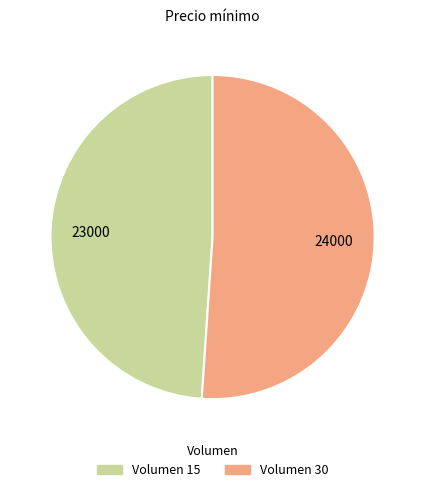

Is there a majority slice in this chart?

Yes